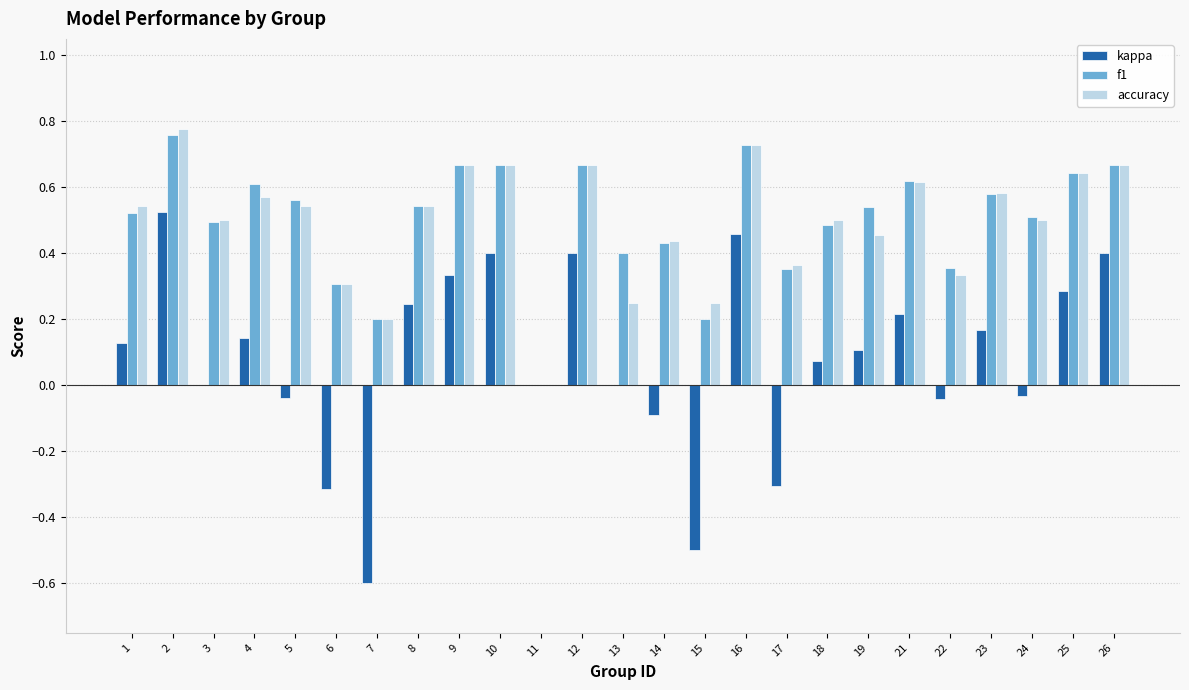

True or false: accuracy has a value of 0.5 at 3.

True